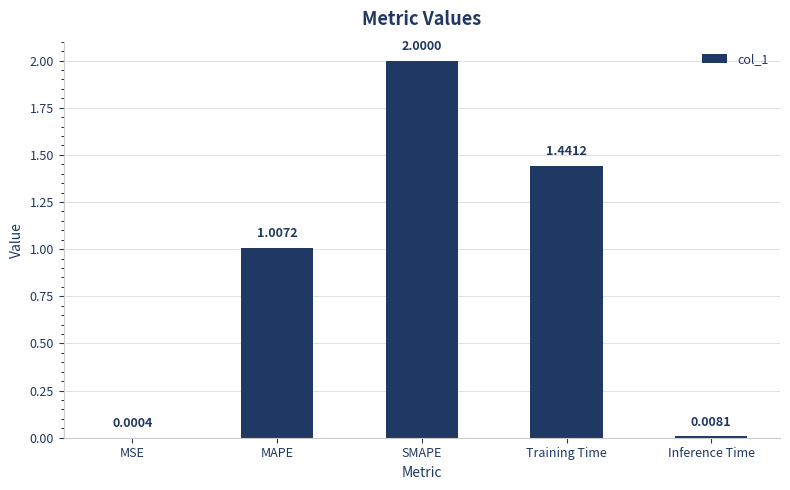

How many series are shown in this chart?

1